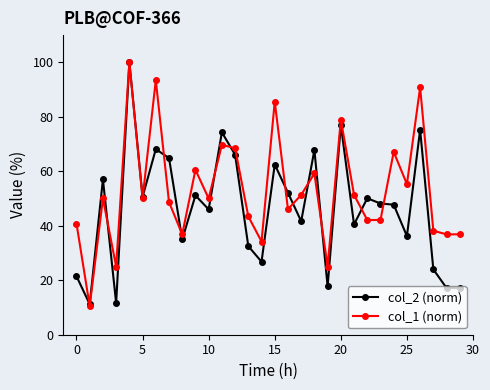

How many lines are shown in the chart?

2